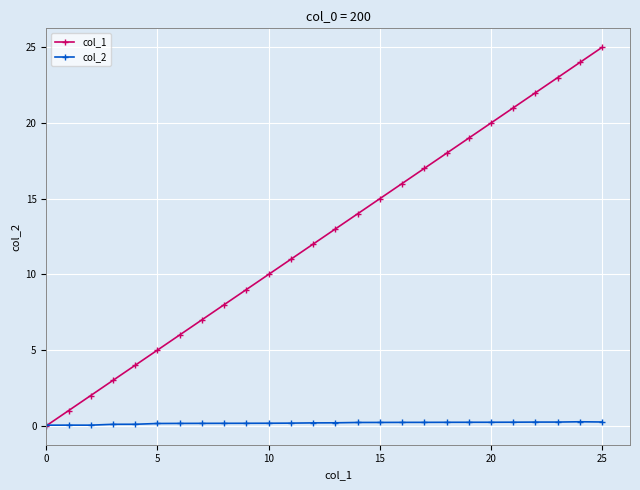

What is the maximum value shown in the chart?

25.0